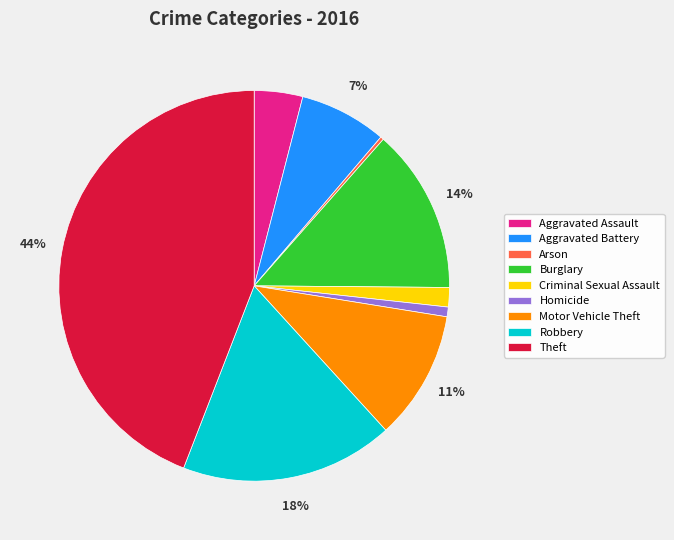

Between Homicide and Criminal Sexual Assault, which is larger?

Criminal Sexual Assault